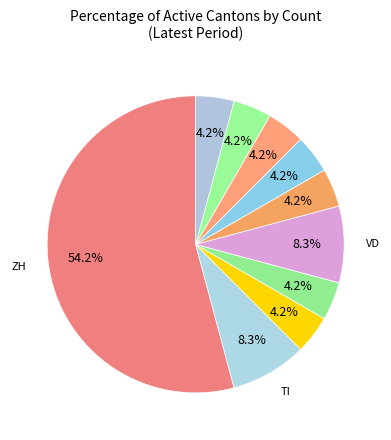

To the nearest percent, what is the average slice percentage?

10%